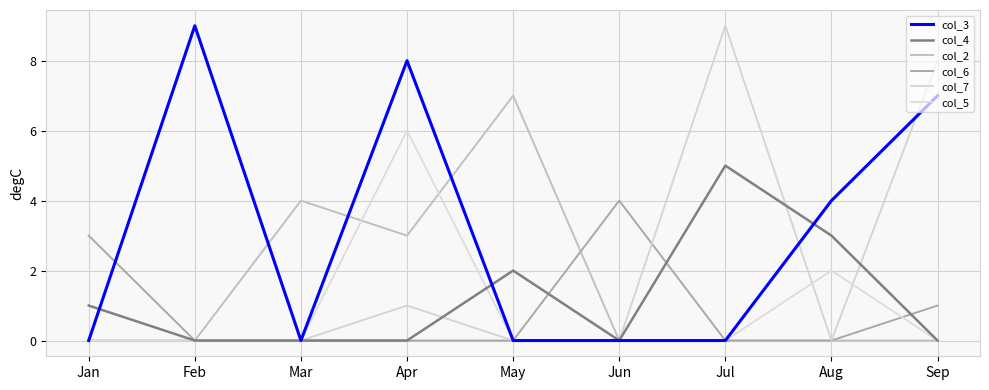

True or false: col_2 and col_4 cross at least once.

False